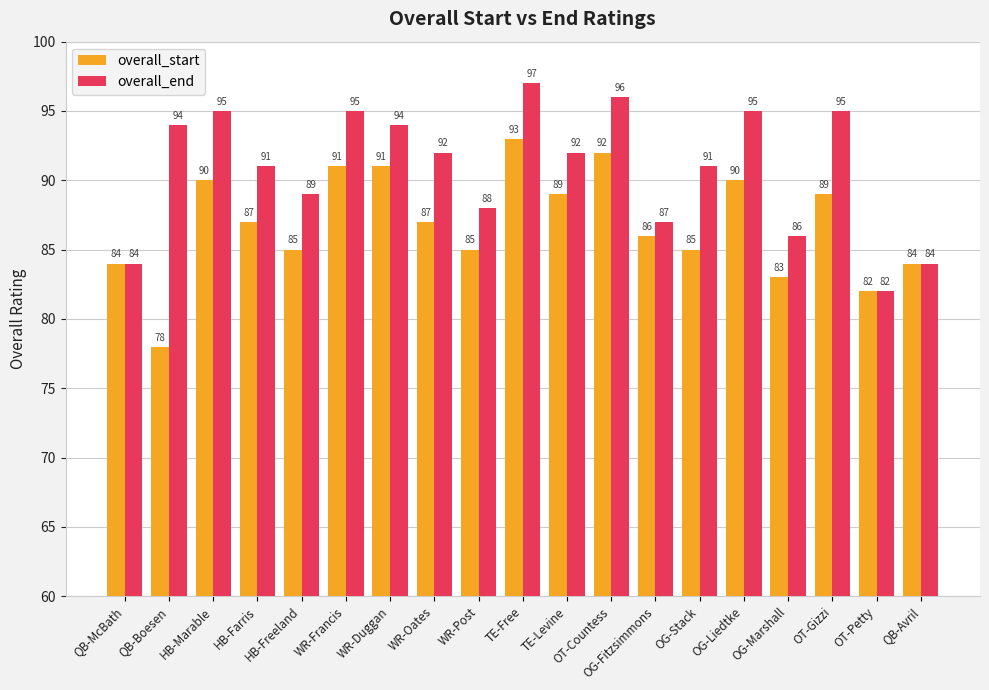

List the series in order of their peak value, highest first.

overall_end, overall_start